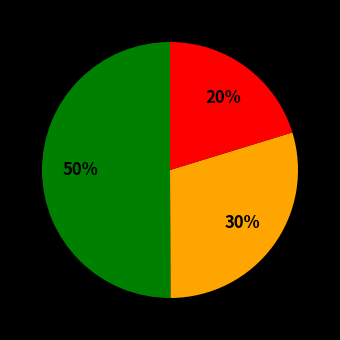

To the nearest percent, what is the average slice percentage?

33%